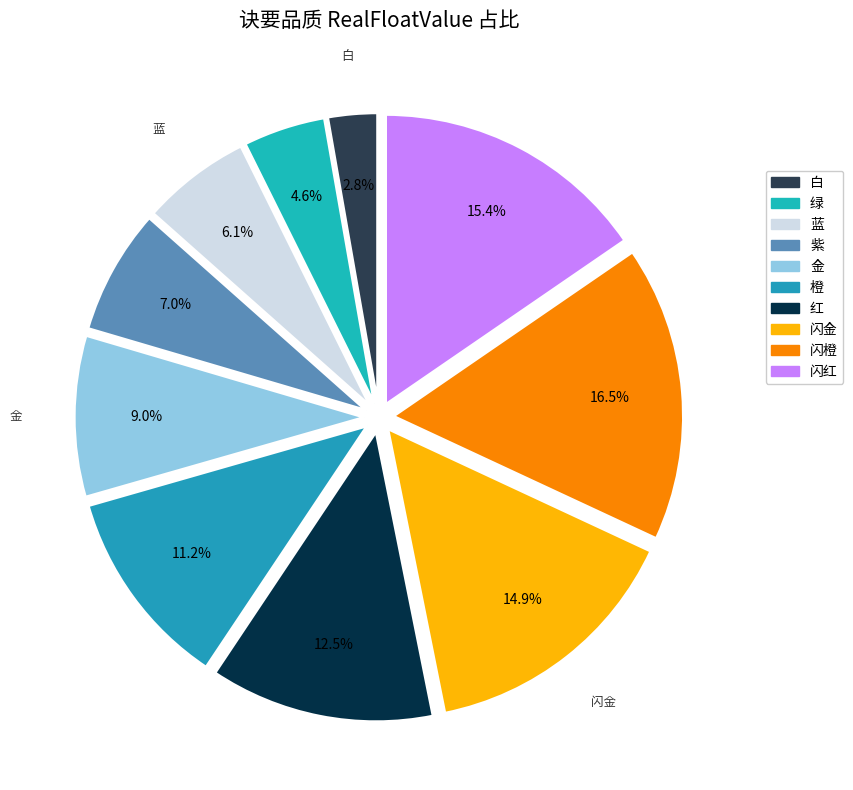

Which has a higher value, 白 or 红?

红